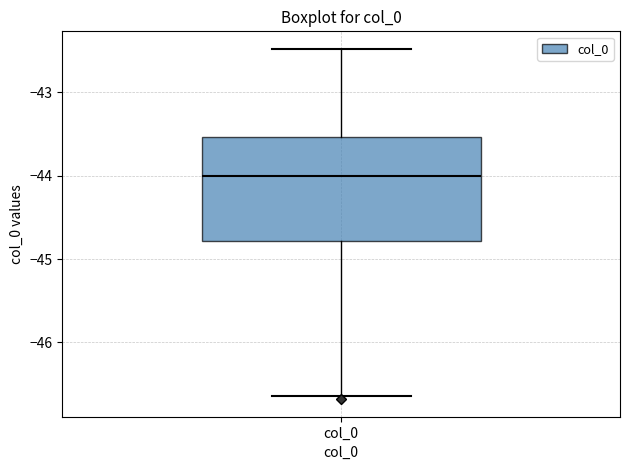

Read this box plot against the y-axis: the position of the median line, the range covered by the box, and the ends of both whiskers. The values are not printed on the chart, so give them approximately, as read against the axis.

median -44.0, box -44.8 to -43.5, whiskers -46.6 to -42.5